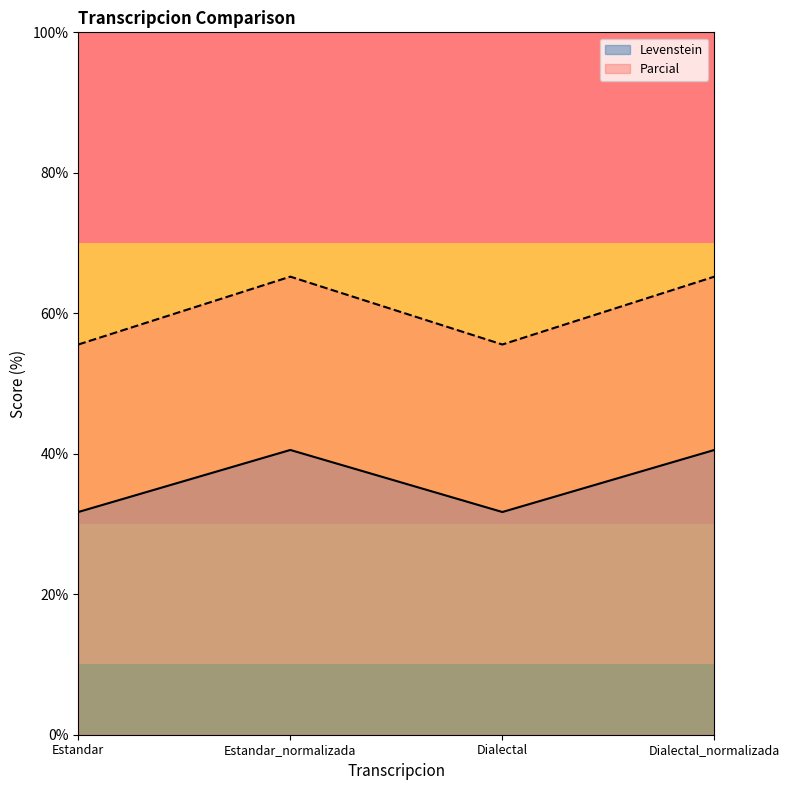

Reading right to left, list all the values displayed in this chart.

Levenstein: Dialectal_normalizada=40.5	Dialectal=31.7	Estandar_normalizada=40.5	Estandar=31.7
Parcial: Dialectal_normalizada=65.2	Dialectal=55.6	Estandar_normalizada=65.2	Estandar=55.6